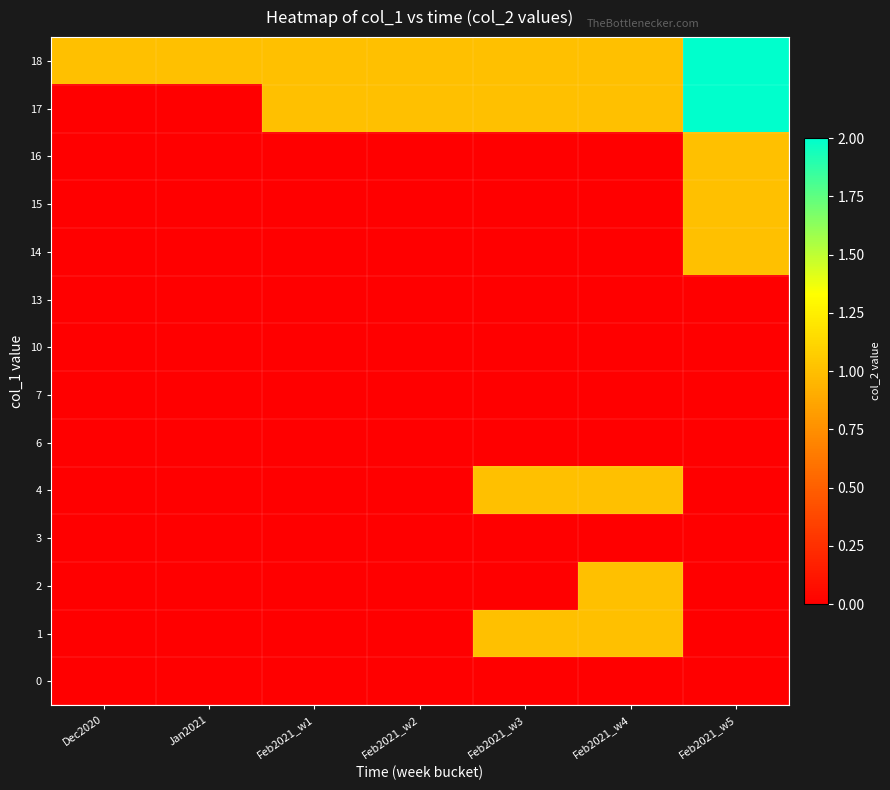

At Jan2021, list the series in order from smallest to largest.

0, 1, 2, 3, 4, 6, 7, 10, 13, 14, 15, 16, 17, 18